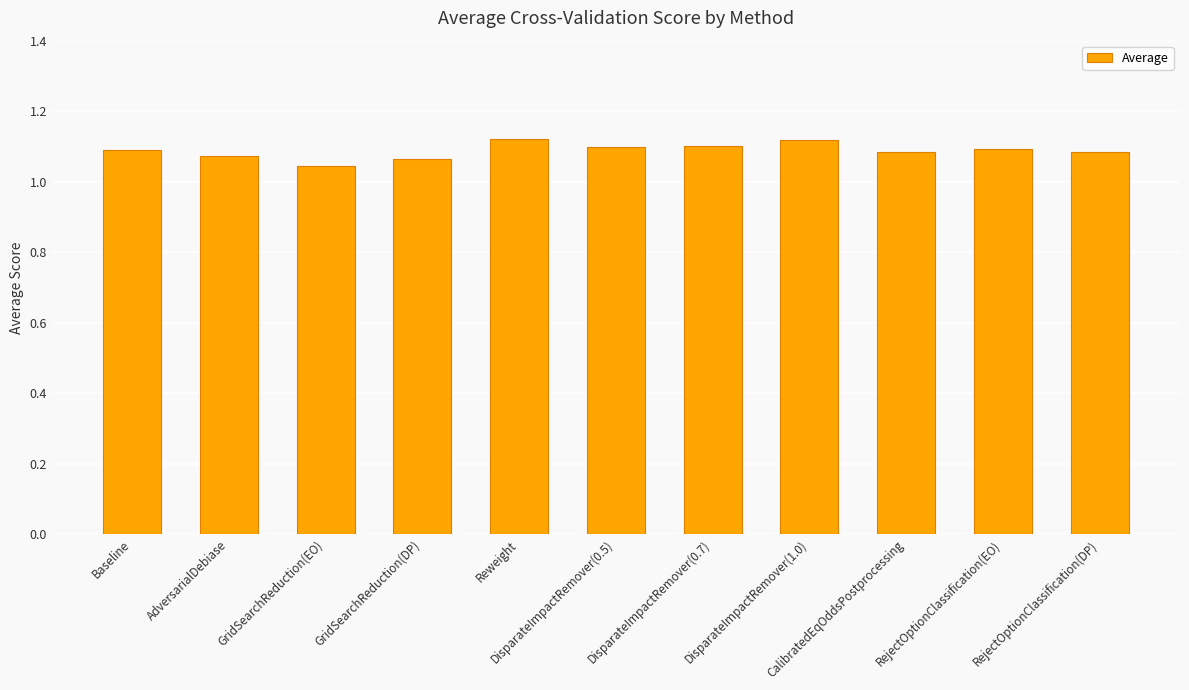

What is the label of the 4th bar from the right?

DisparateImpactRemover(1.0)